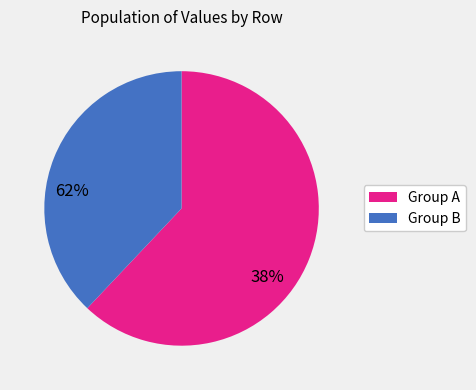

Do Group A and Group B together represent more than half of the pie?

Yes